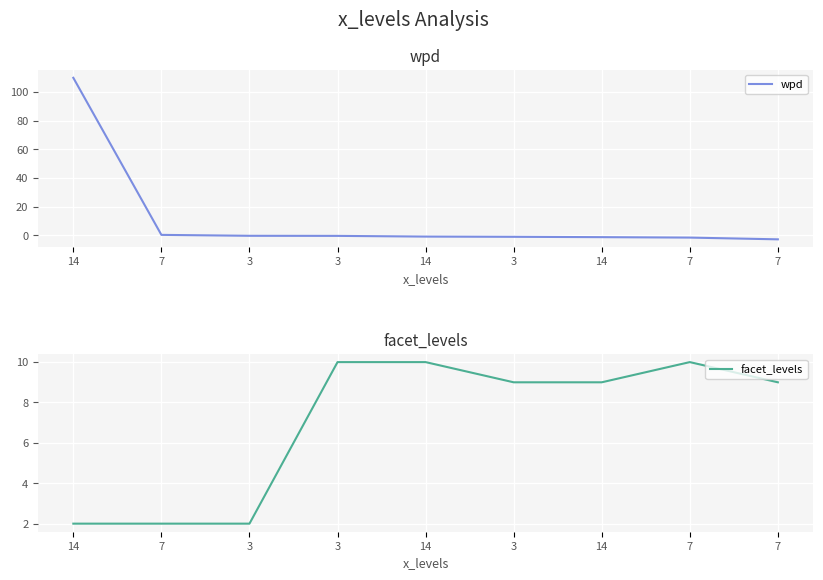

What is the lowest value of the facet_levels series?

2